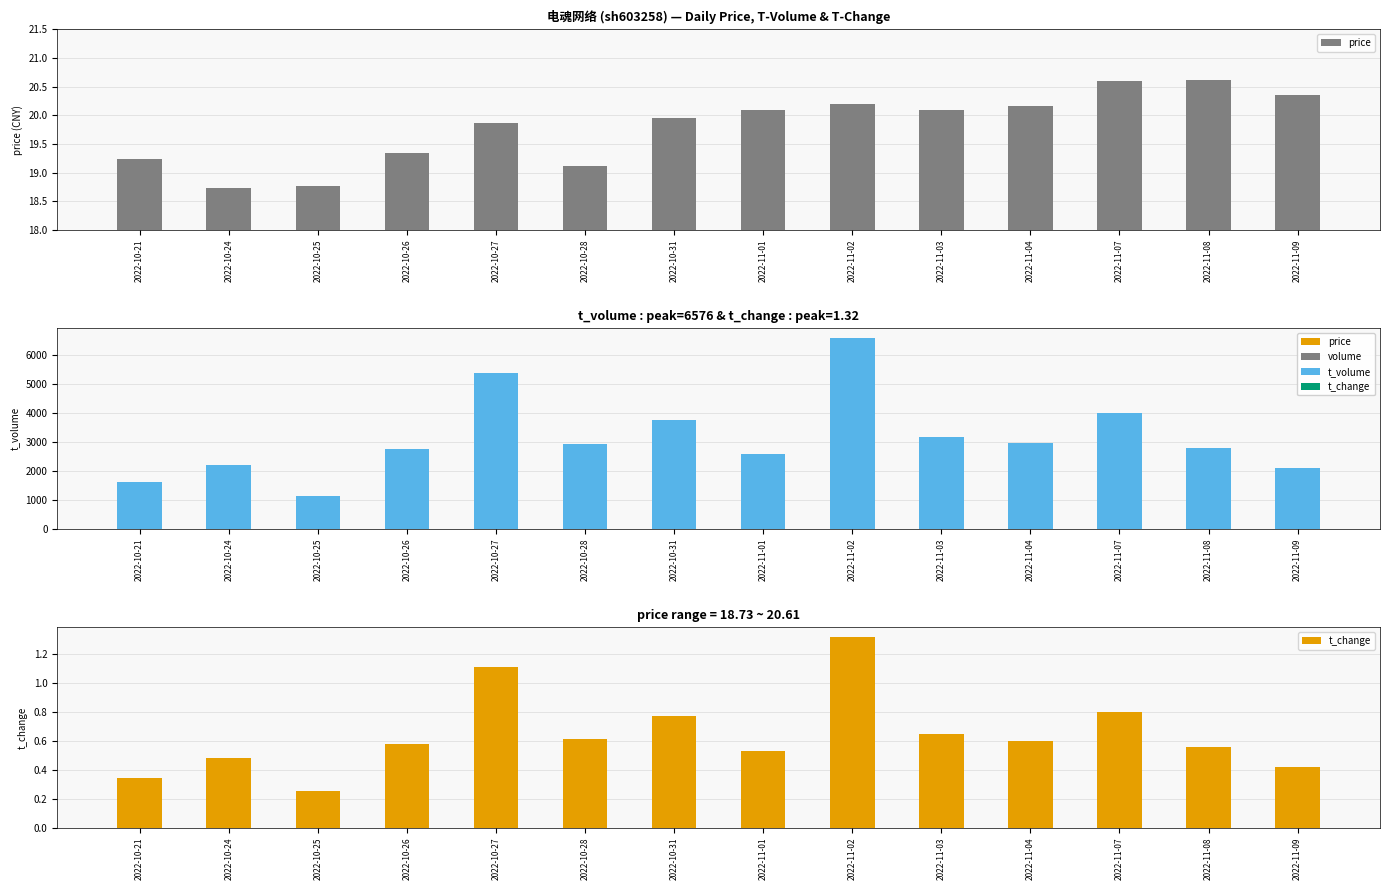

What is the value of the t_change bar at the 6th from the left?

0.6